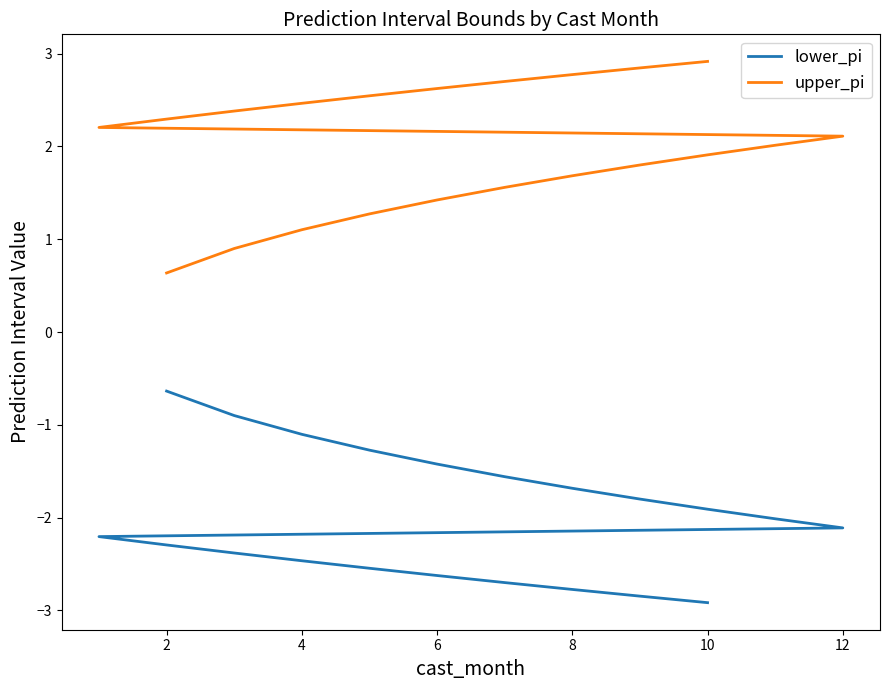

Rank the series by their average value, from highest to lowest.

upper_pi, lower_pi